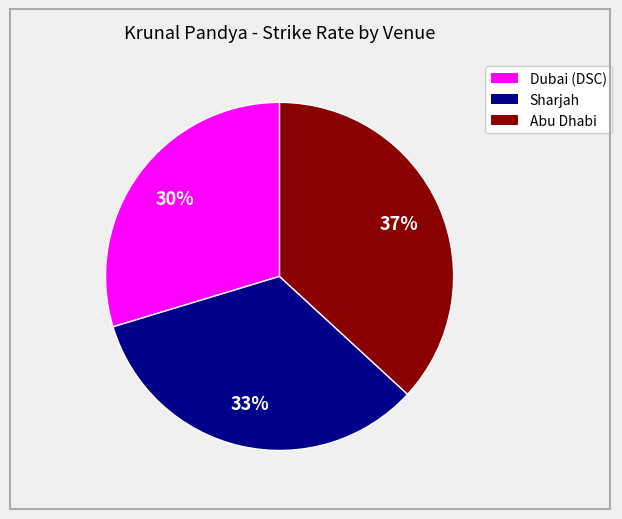

To the nearest percent, what is the difference between the largest and smallest slice percentages?

7%